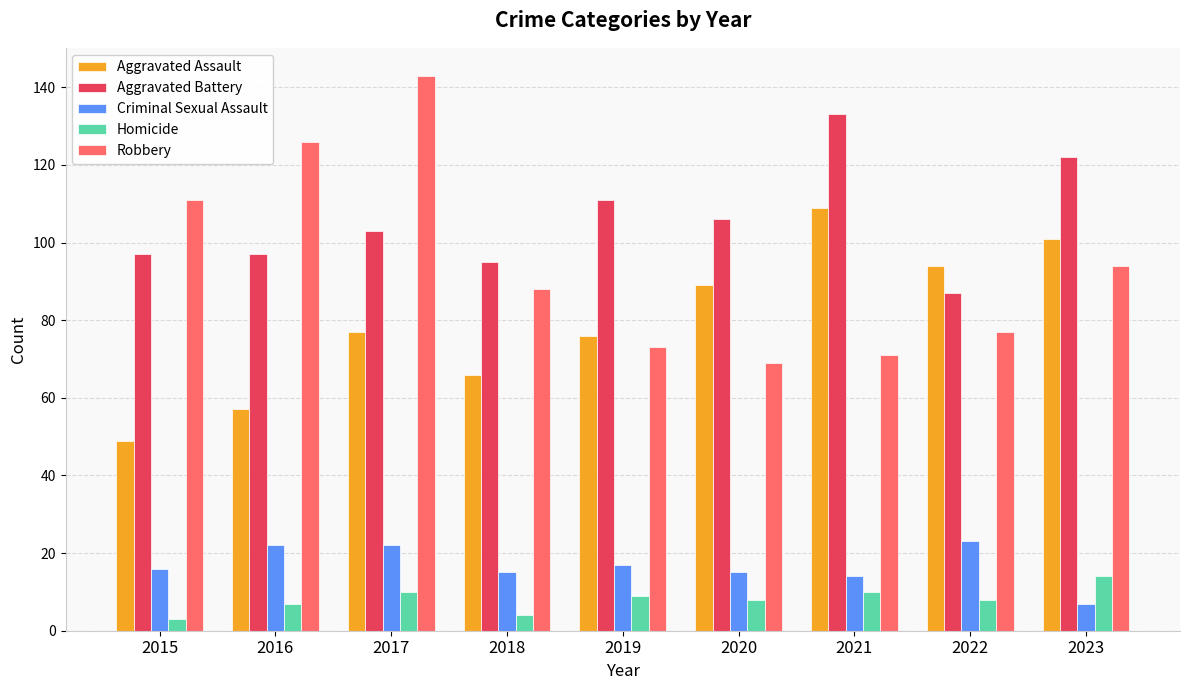

How many bars are there in each group?

5